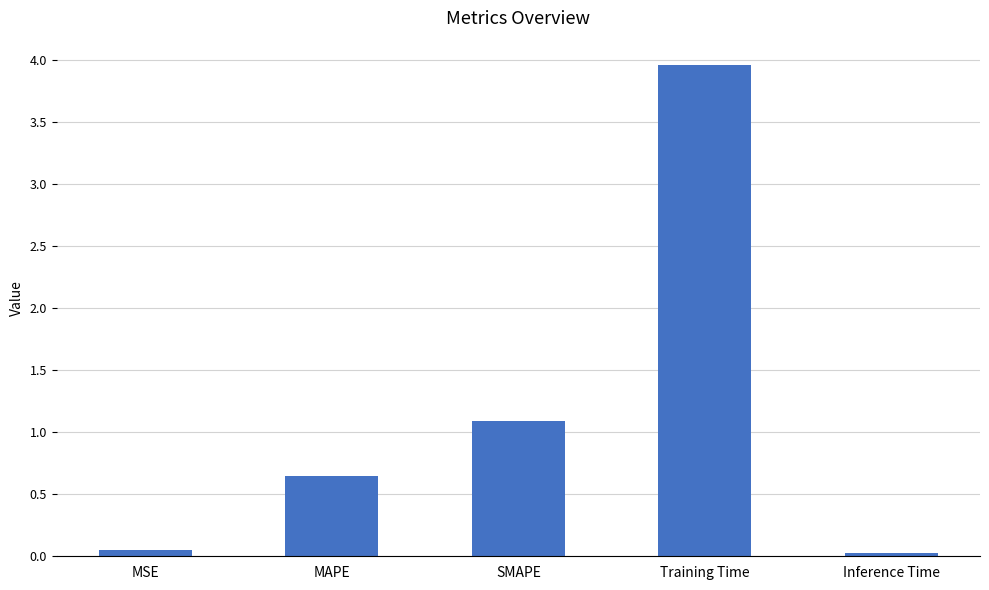

True or false: the data shows 0.0 at Inference Time.

True